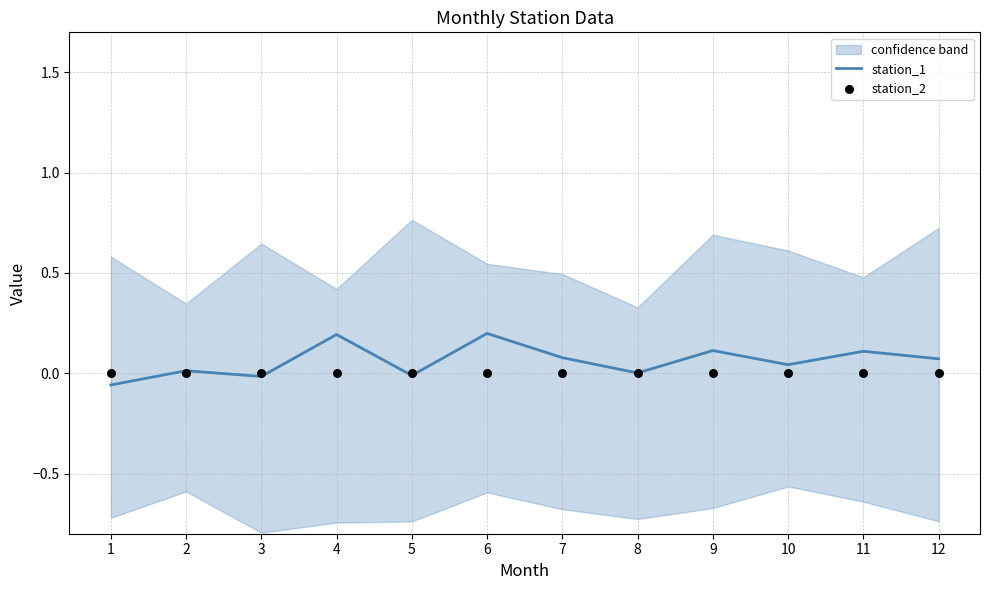

What are all the series names shown in the legend?

station_1, station_2